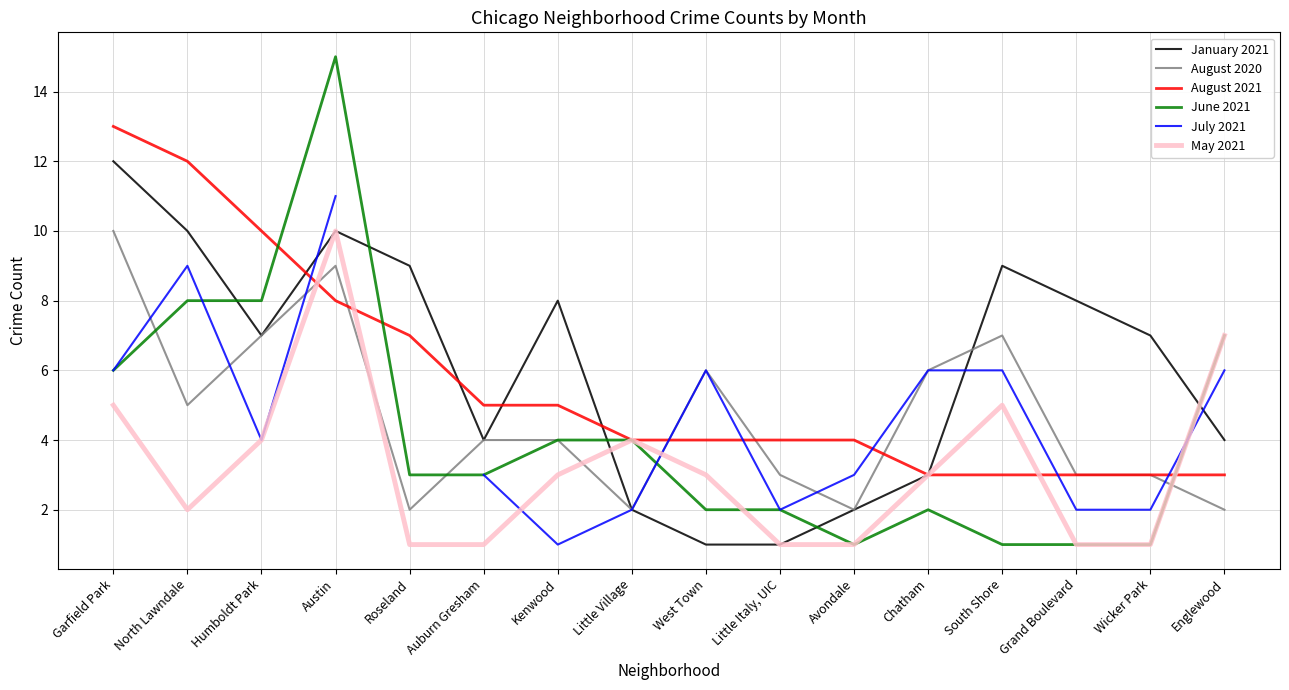

What is the maximum value for May 2021?

10